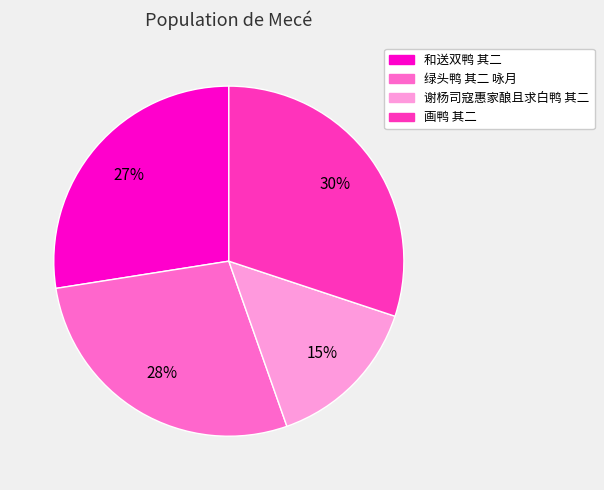

The 谢杨司寇惠家酿且求白鸭 其二 slice represents 15% of the pie. True or false?

True